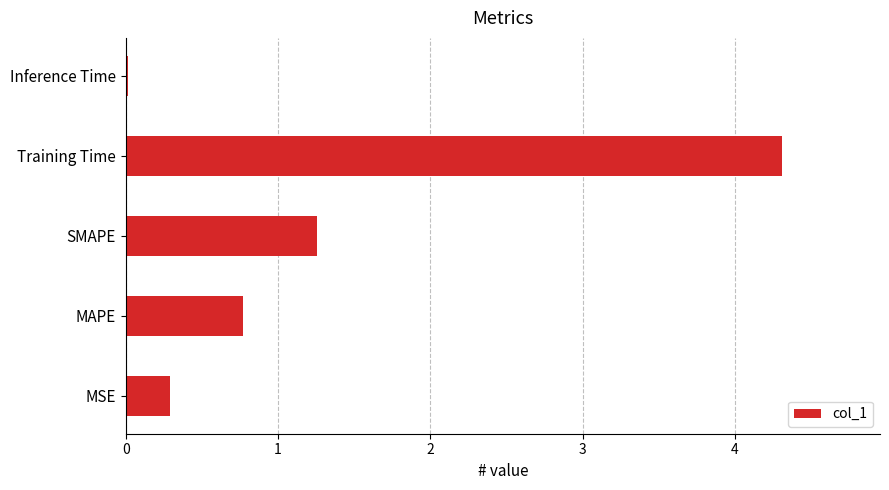

Which category has the lowest value across all series?

Inference Time